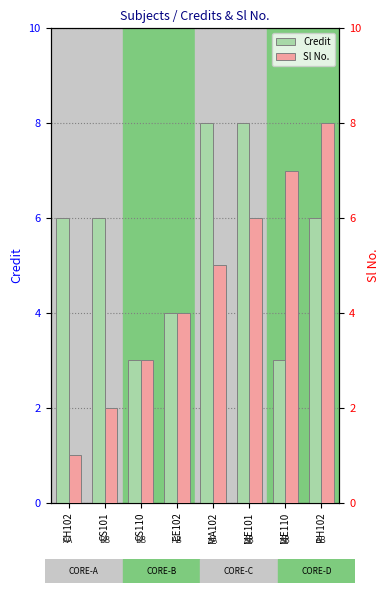

Which series has the widest spread of values?

Sl No.